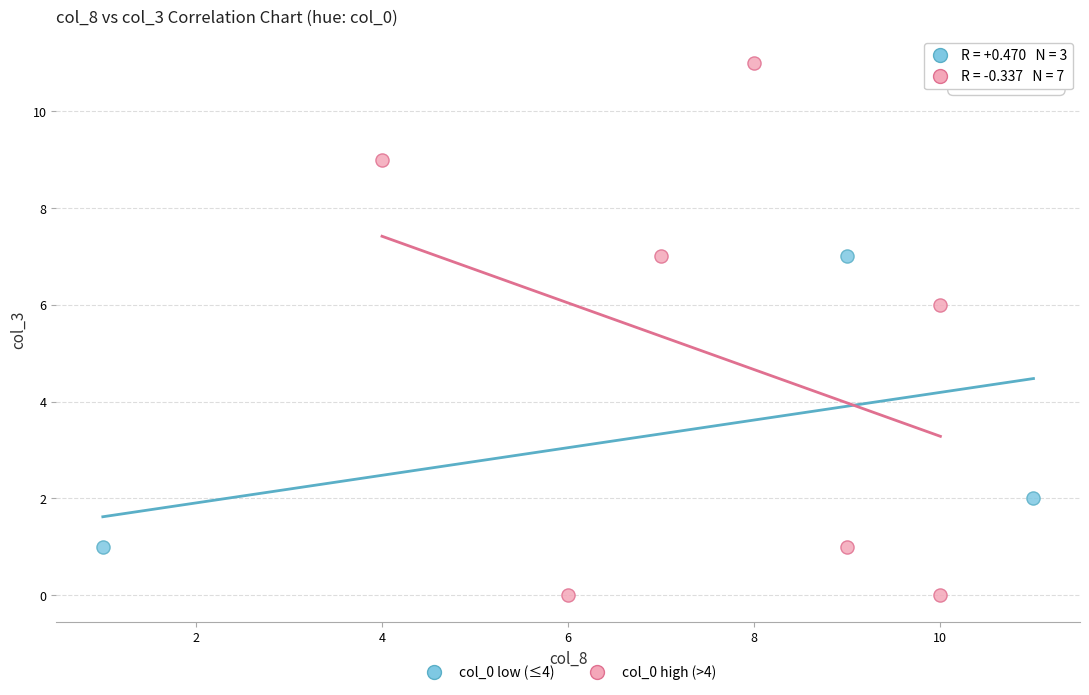

Which series reaches the minimum Y coordinate?

col_0 high (>4)